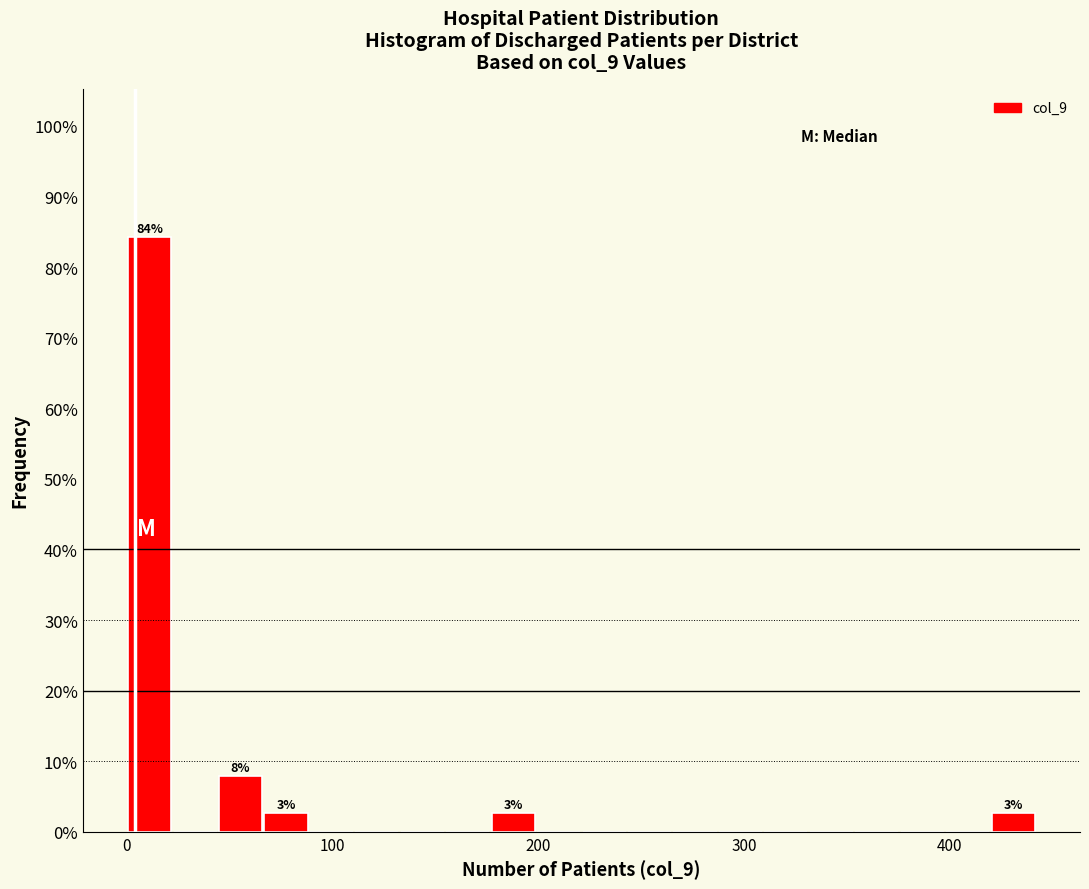

Read against the x-axis, roughly where is the centre of the tallest bar?

10